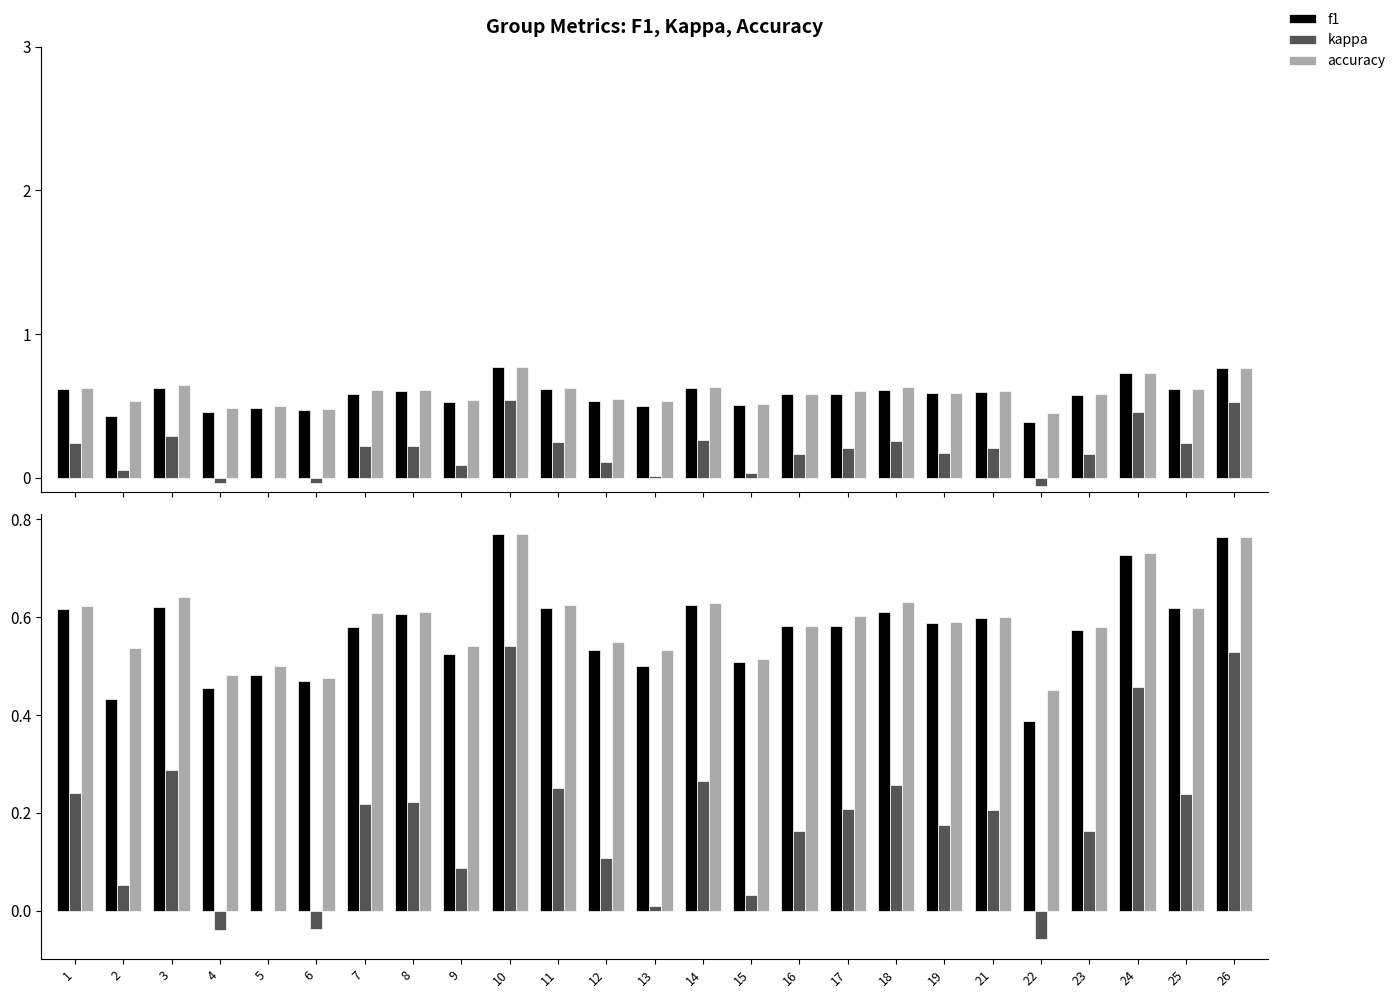

What are all the series names shown in the legend?

f1, kappa, accuracy